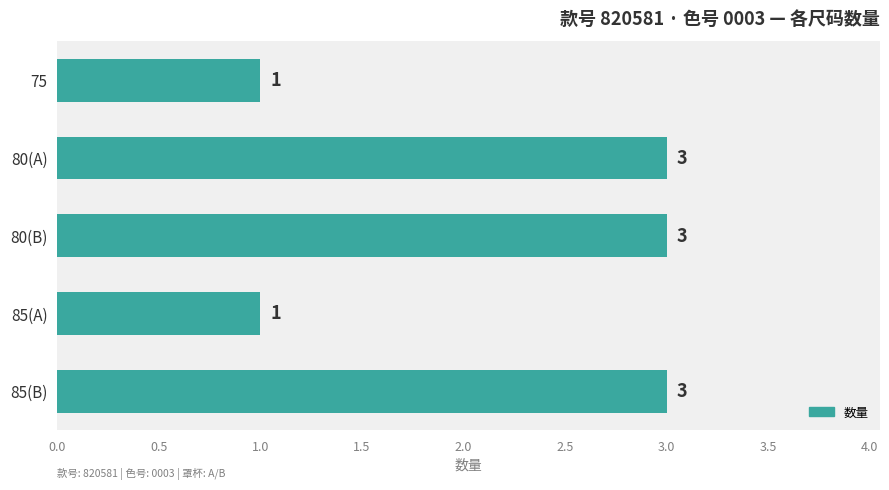

True or false: the data shows 4 at 85(B).

False